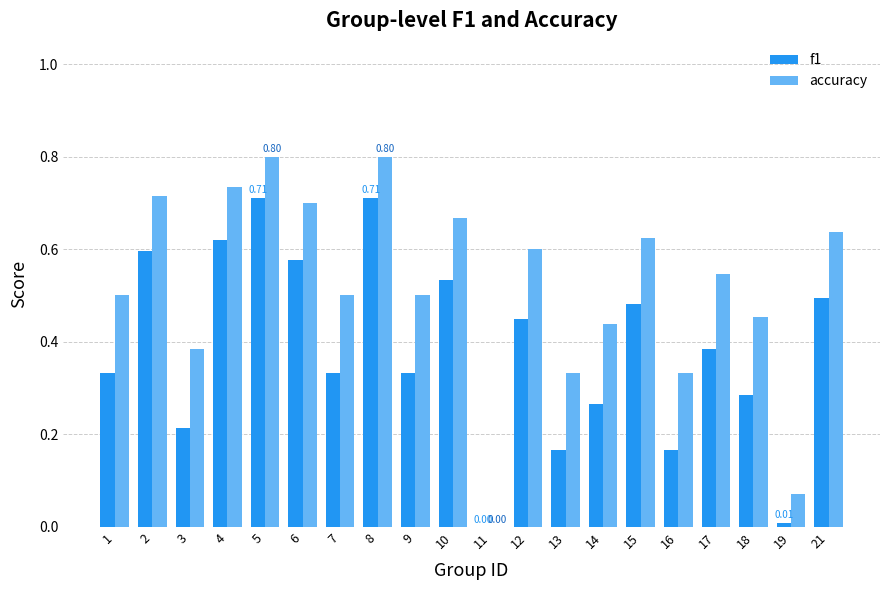

What is the total value across all series at 4?

1.4